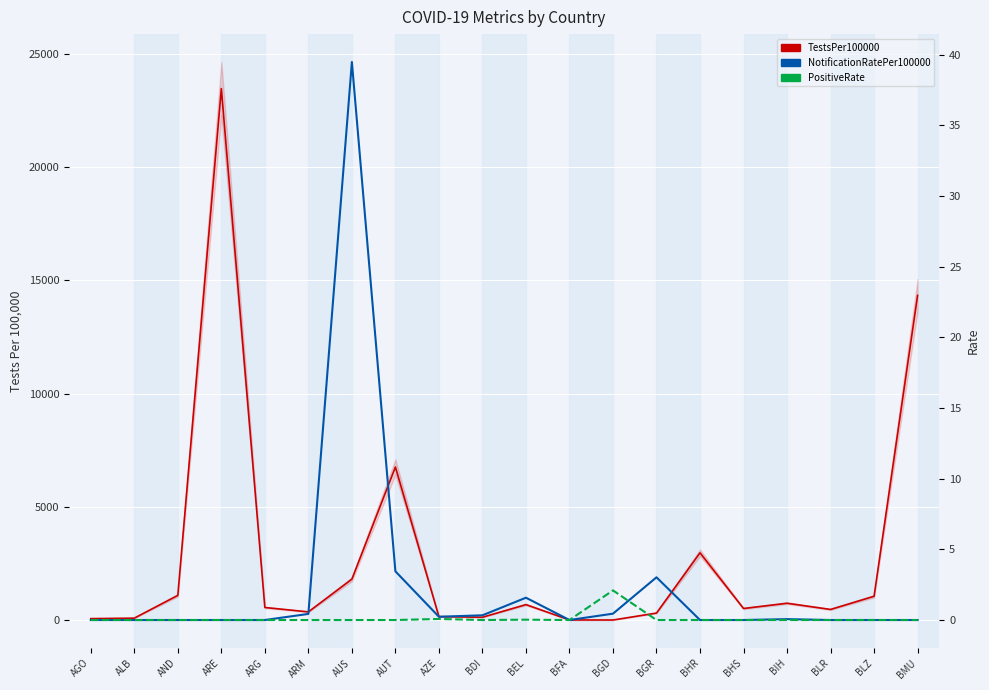

How many data points does each series have?

20